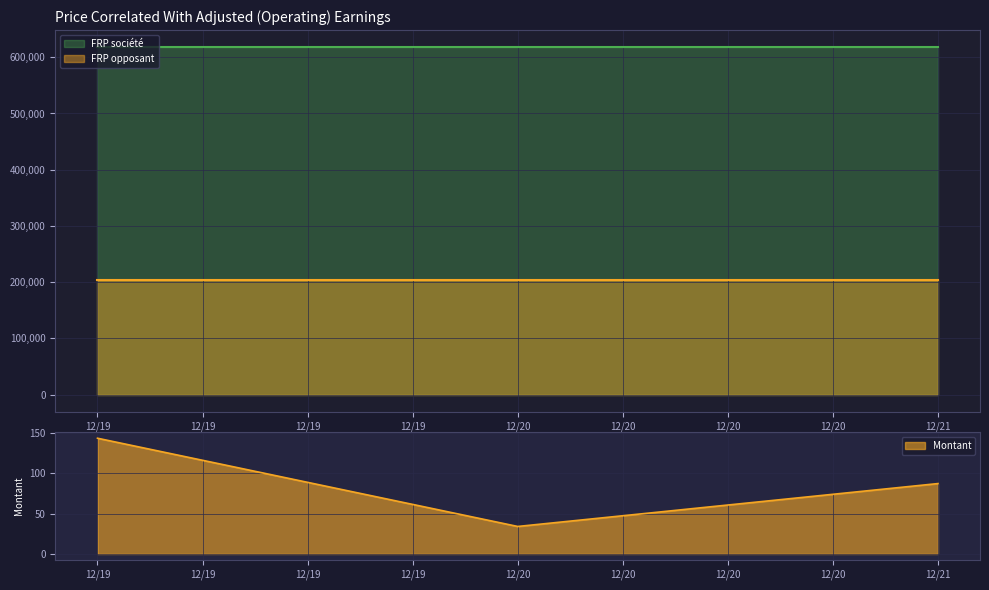

Which series has the largest total across all categories?

FRP société